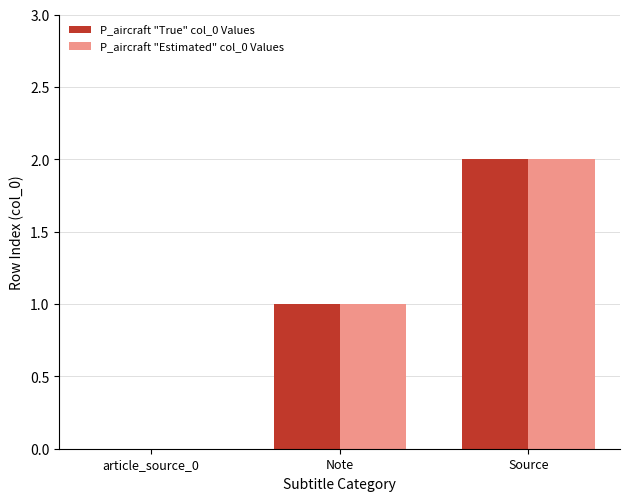

How many values in P_aircraft "Estimated" col_0 Values are above zero?

2